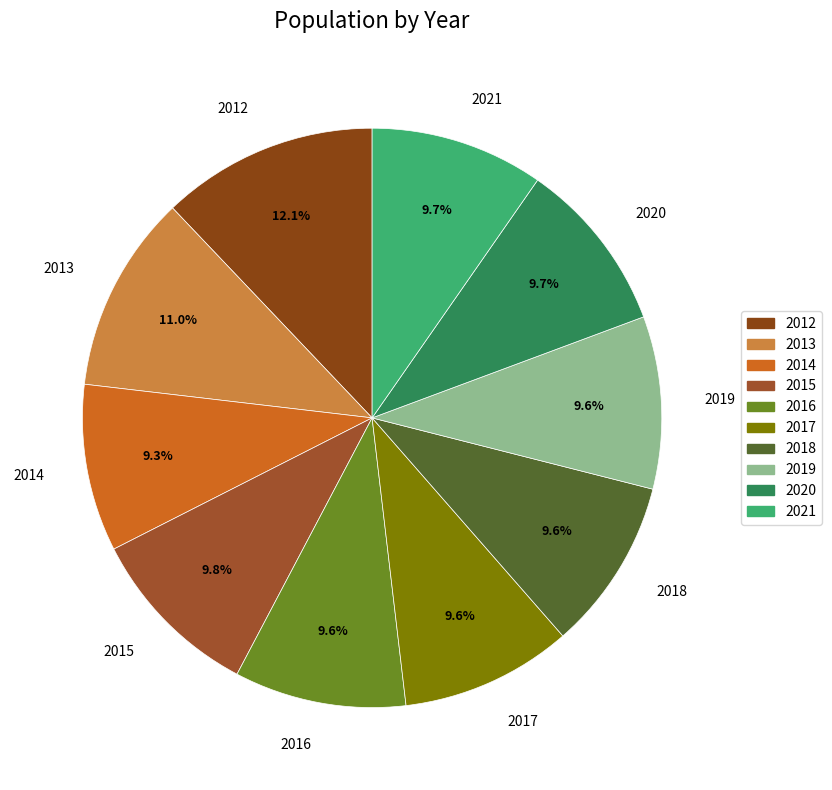

What portion of the pie excludes 2015?

90.2%